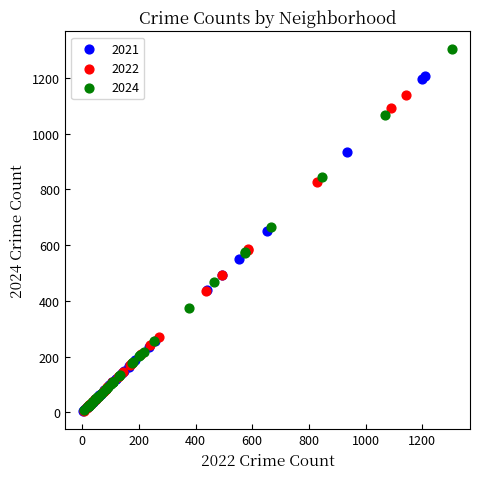

Which series reaches the maximum Y coordinate?

2024